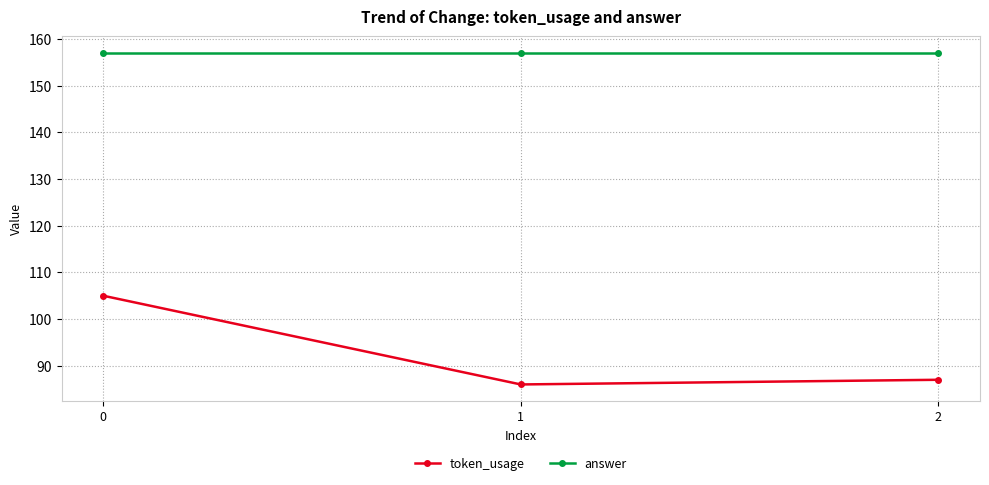

List the series in order of their overall mean, highest first.

answer, token_usage